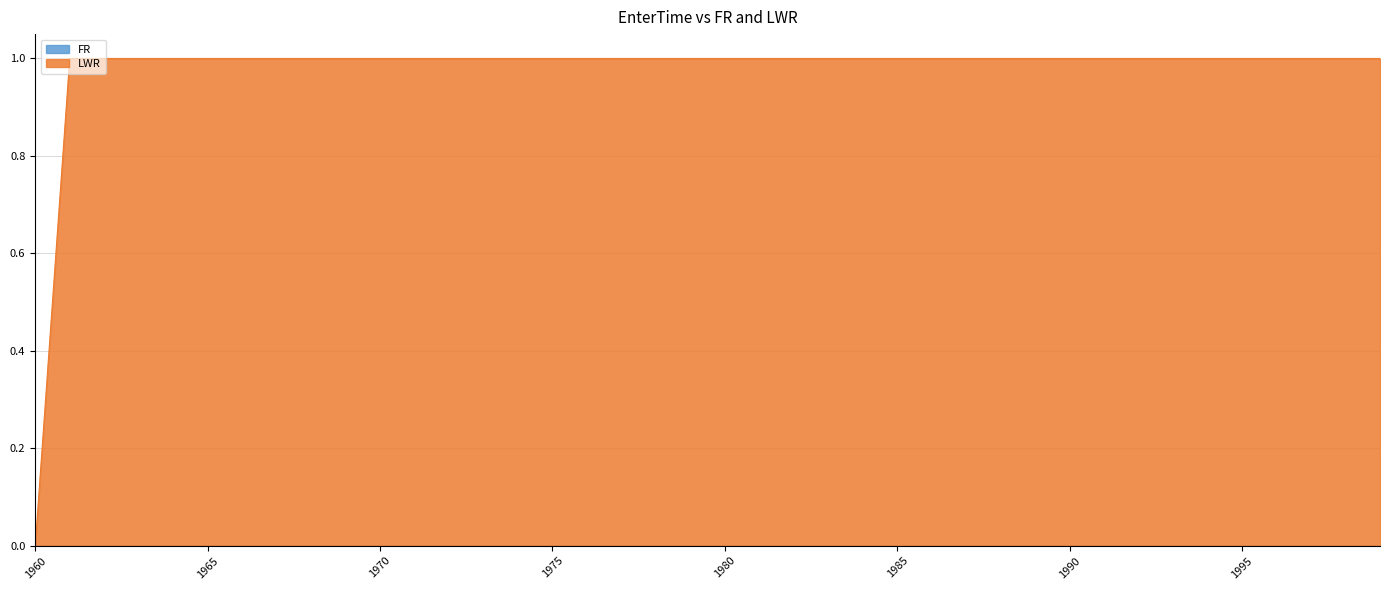

What is the sum of the values at 1993 and 1971?

2